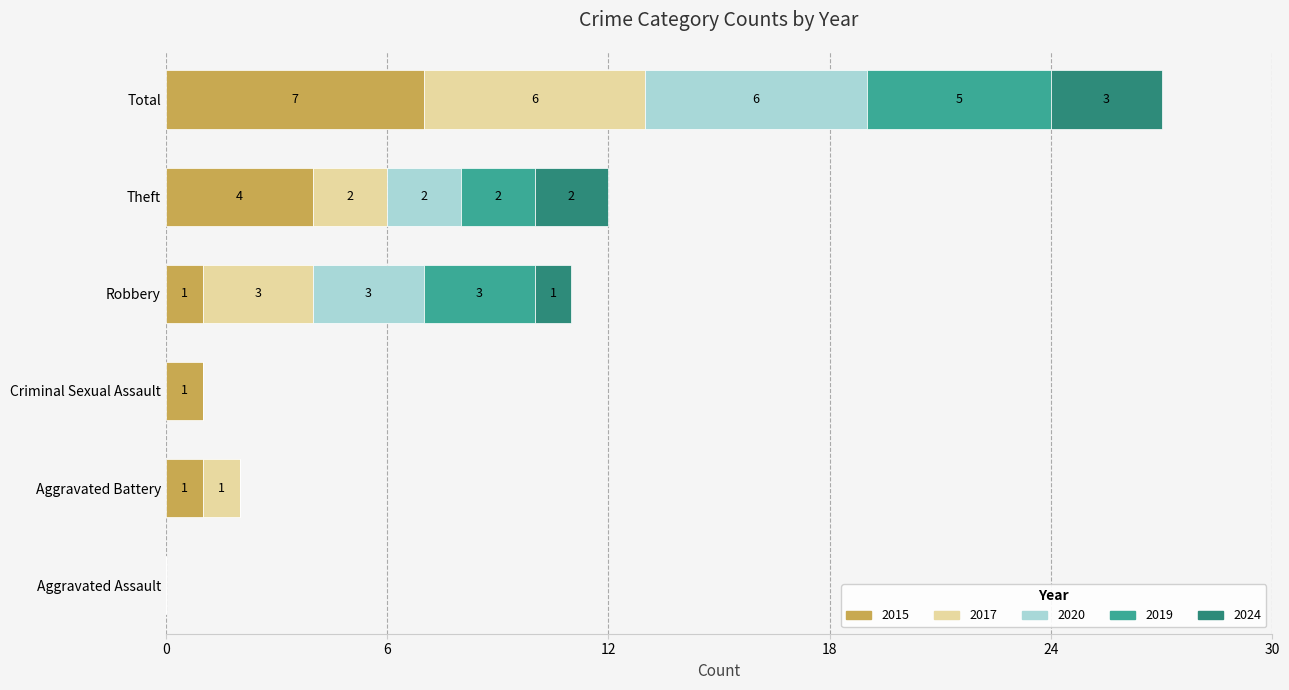

How many distinct data groups are displayed?

5